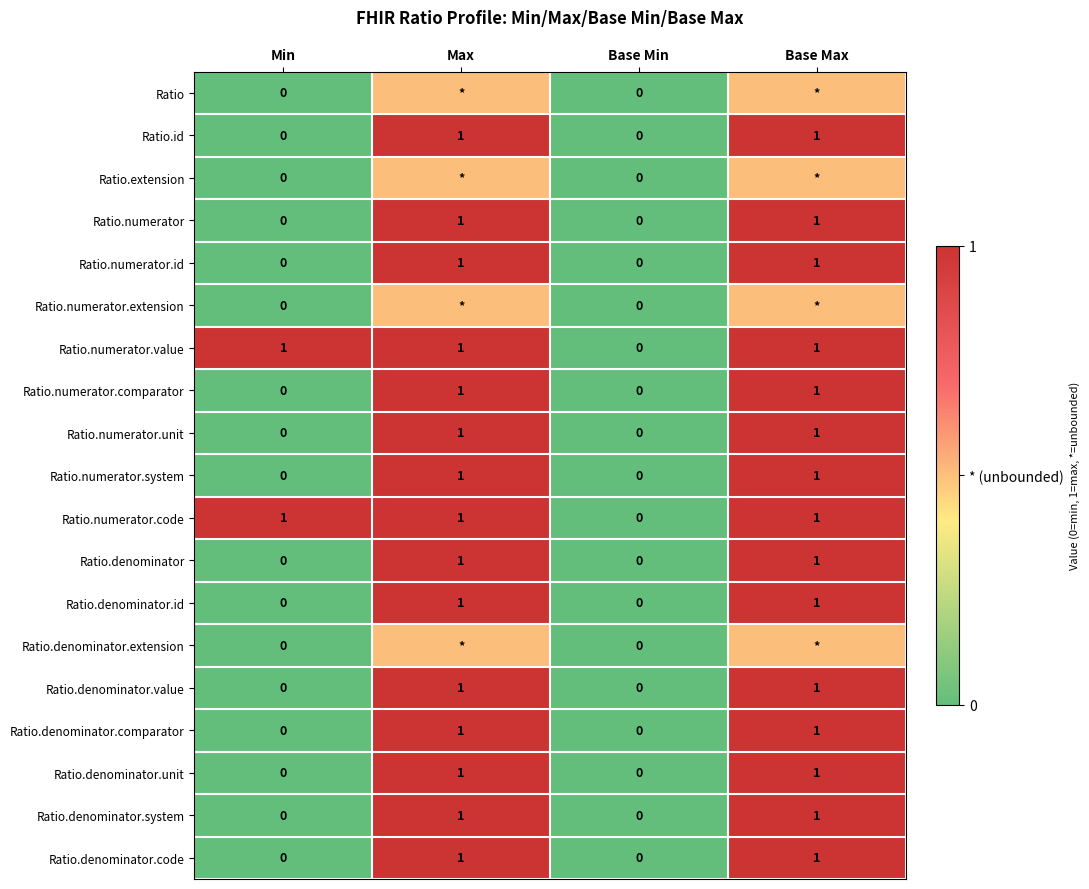

What is the sum of the Ratio.denominator values at Base Max and Max?

2.0